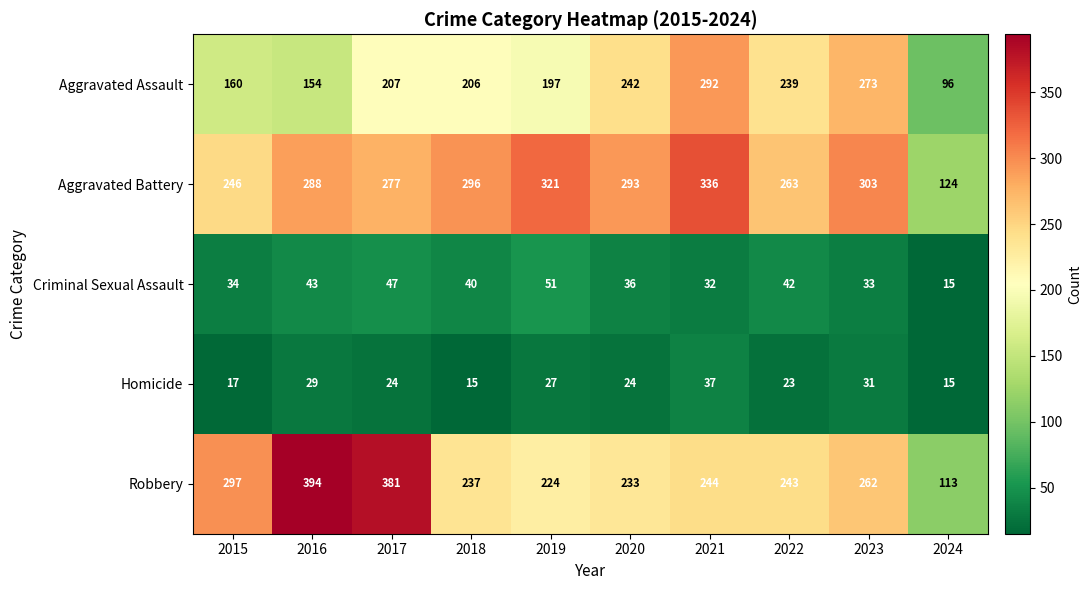

Is the value of Robbery at 2019 greater than the value of Aggravated Battery at 2020?

No